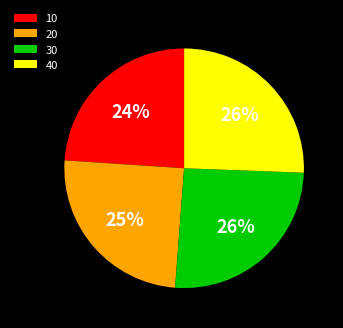

How many segments does this pie chart have?

4